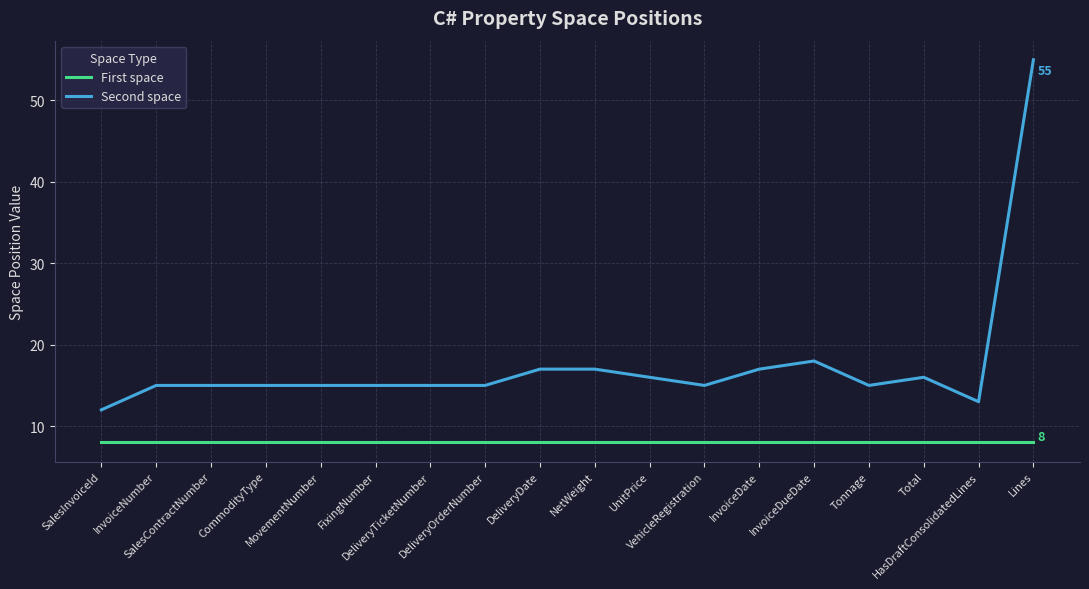

List the series in order of their peak value, lowest first.

First space, Second space